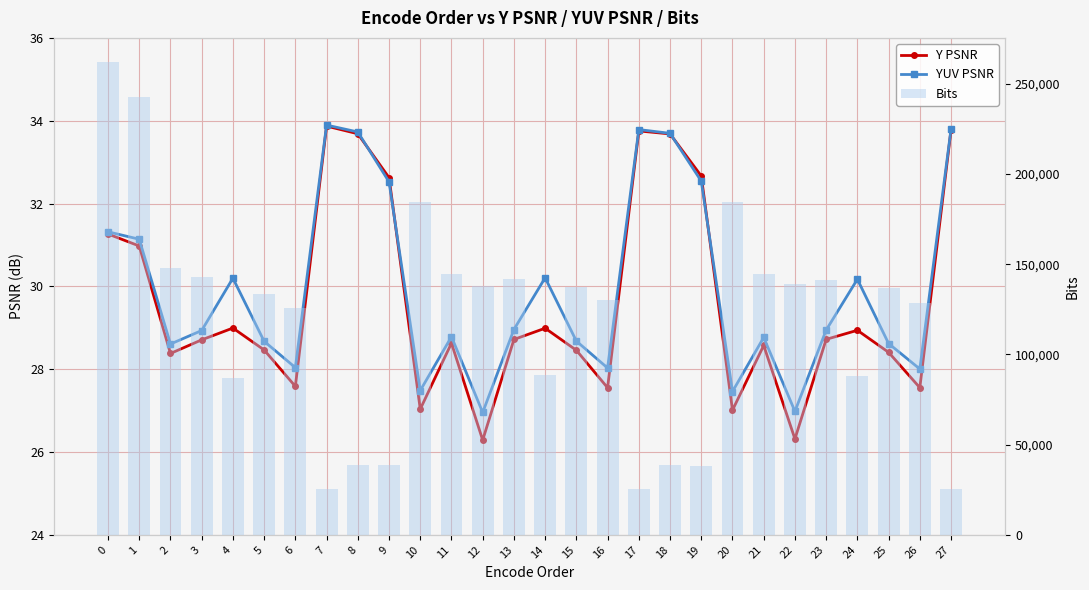

Reading right to left, extract all data points from this chart.

Y PSNR: 33.8	27.6	28.4	28.9	28.7	26.3	28.6	27.0	32.7	33.7	33.8	27.6	28.5	29.0	28.7	26.3	28.6	27.0	32.6	33.7	33.9	27.6	28.5	29.0	28.7	28.4	31.0	31.3
YUV PSNR: 33.8	28.0	28.6	30.2	28.9	27.0	28.8	27.5	32.5	33.7	33.8	28.0	28.7	30.2	29.0	27.0	28.8	27.5	32.5	33.7	33.9	28.0	28.7	30.2	28.9	28.6	31.1	31.3
Bits: 25144.0	128400.0	137032.0	88304.0	141104.0	139064.0	144408.0	184344.0	37992.0	38864.0	25600.0	129968.0	137160.0	88624.0	141568.0	137968.0	144752.0	184312.0	38488.0	38688.0	25352.0	125720.0	133632.0	86968.0	142896.0	147720.0	242448.0	262368.0